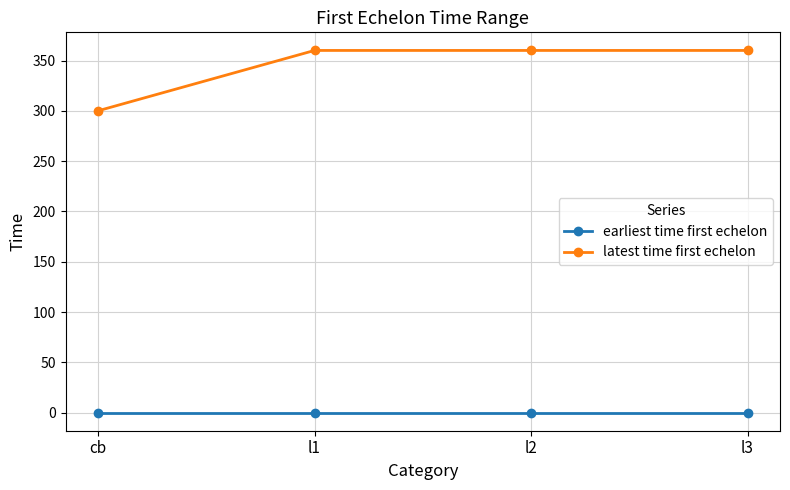

True or false: earliest time first echelon and latest time first echelon cross at least once.

False